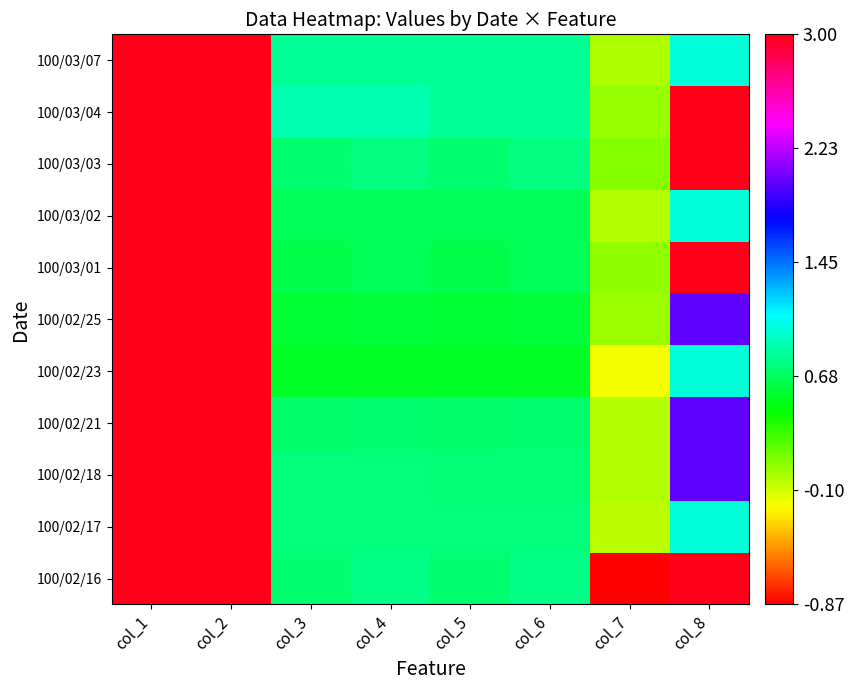

What is the difference between the highest and lowest values at col_3?

0.3